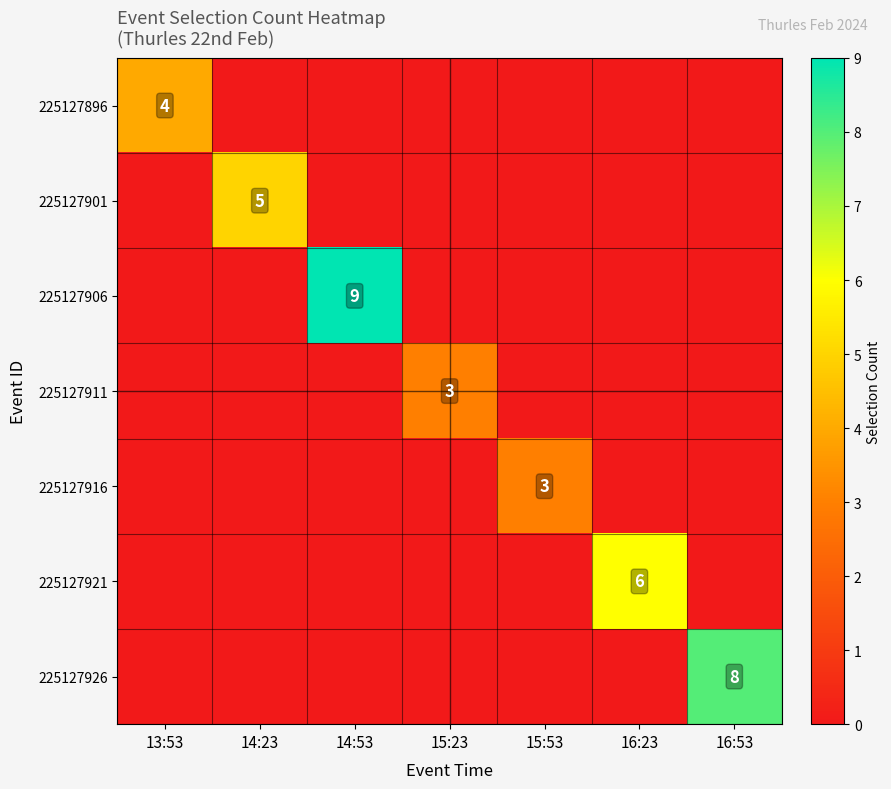

Is it true that 225127906 equals 14 at 14:53?

False